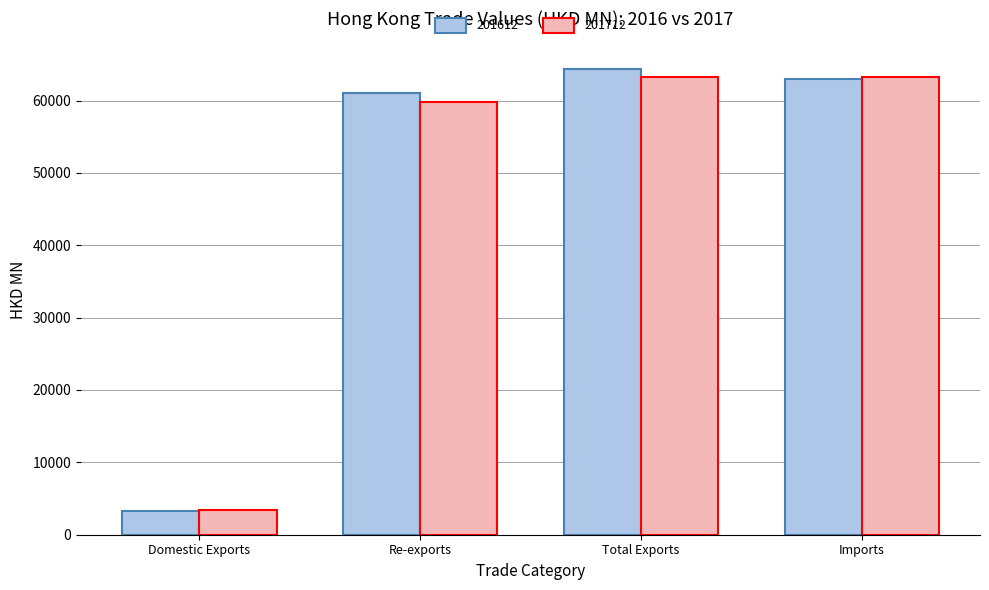

Is it true that 201712 equals 63221.2 at Imports?

True